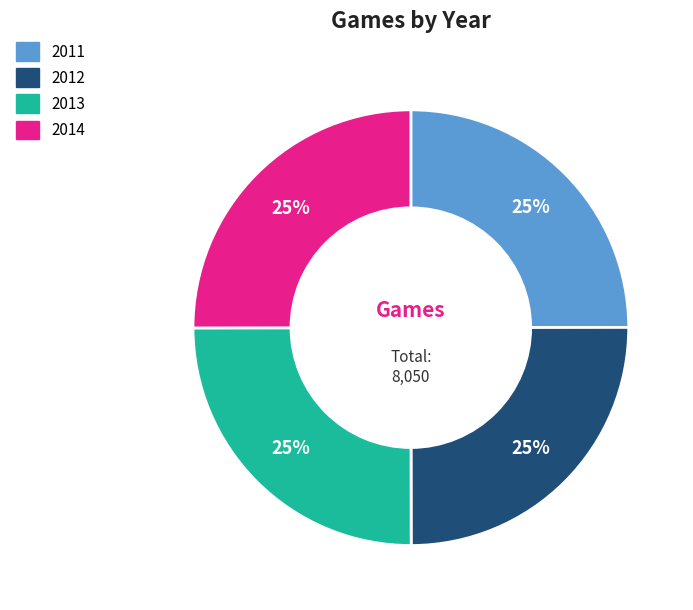

Is there any slice that represents more than half of the pie?

No